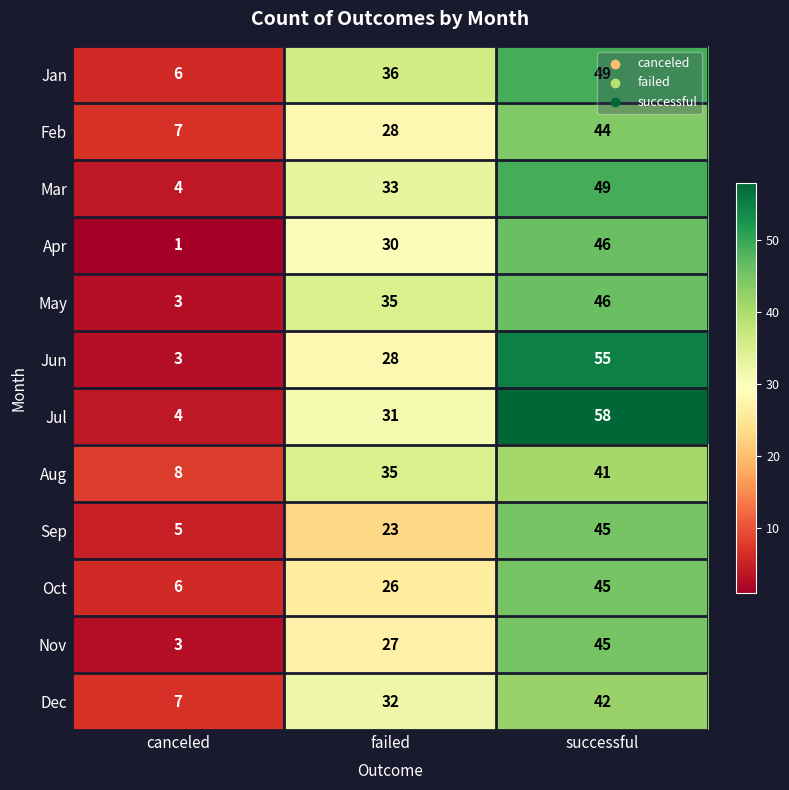

What is the sum of the Oct values at failed and successful?

71